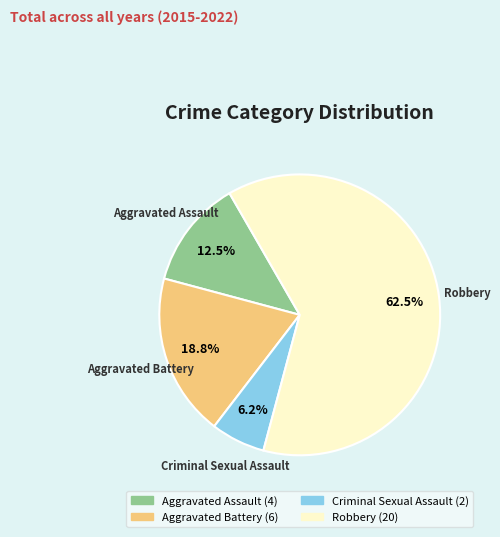

What percentage is the Aggravated Battery slice, to the nearest percent?

19%